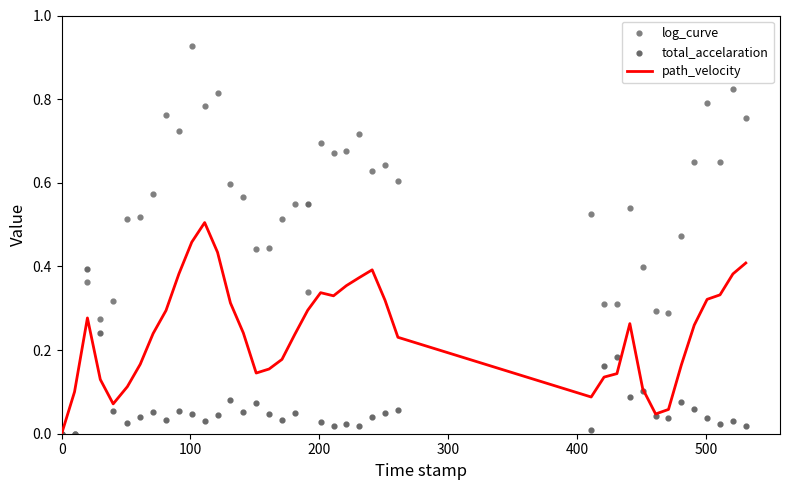

At how many categories does at least one series exceed 0?

39